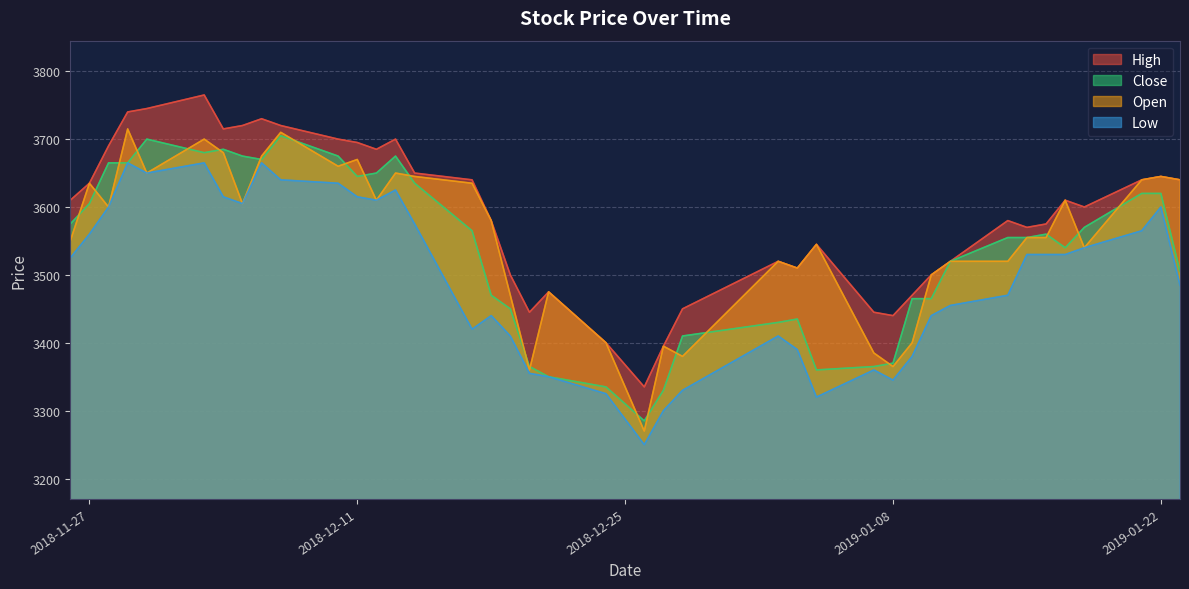

The High series shows 1790 at 2018-12-21. True or false?

False